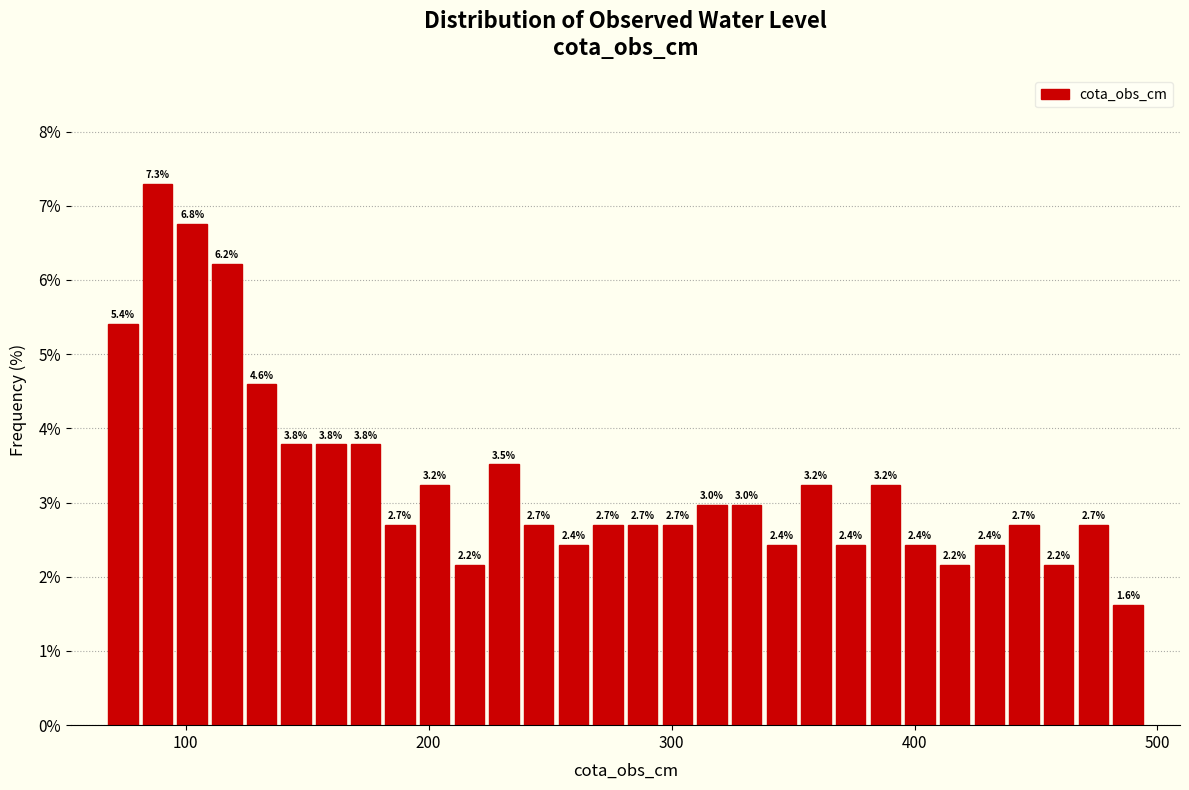

Around what value on the x-axis is the tallest bar? Give the approximate position of its centre, as read against the axis.

90